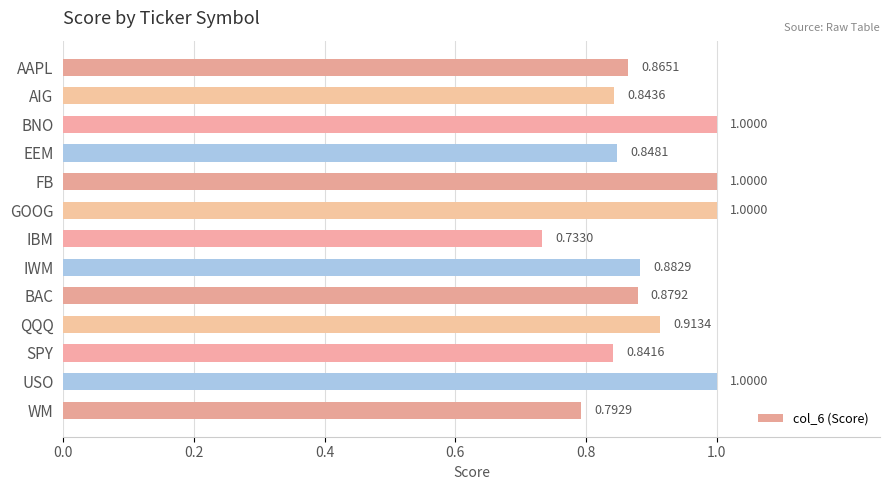

Which label corresponds to the smallest value in the chart?

IBM